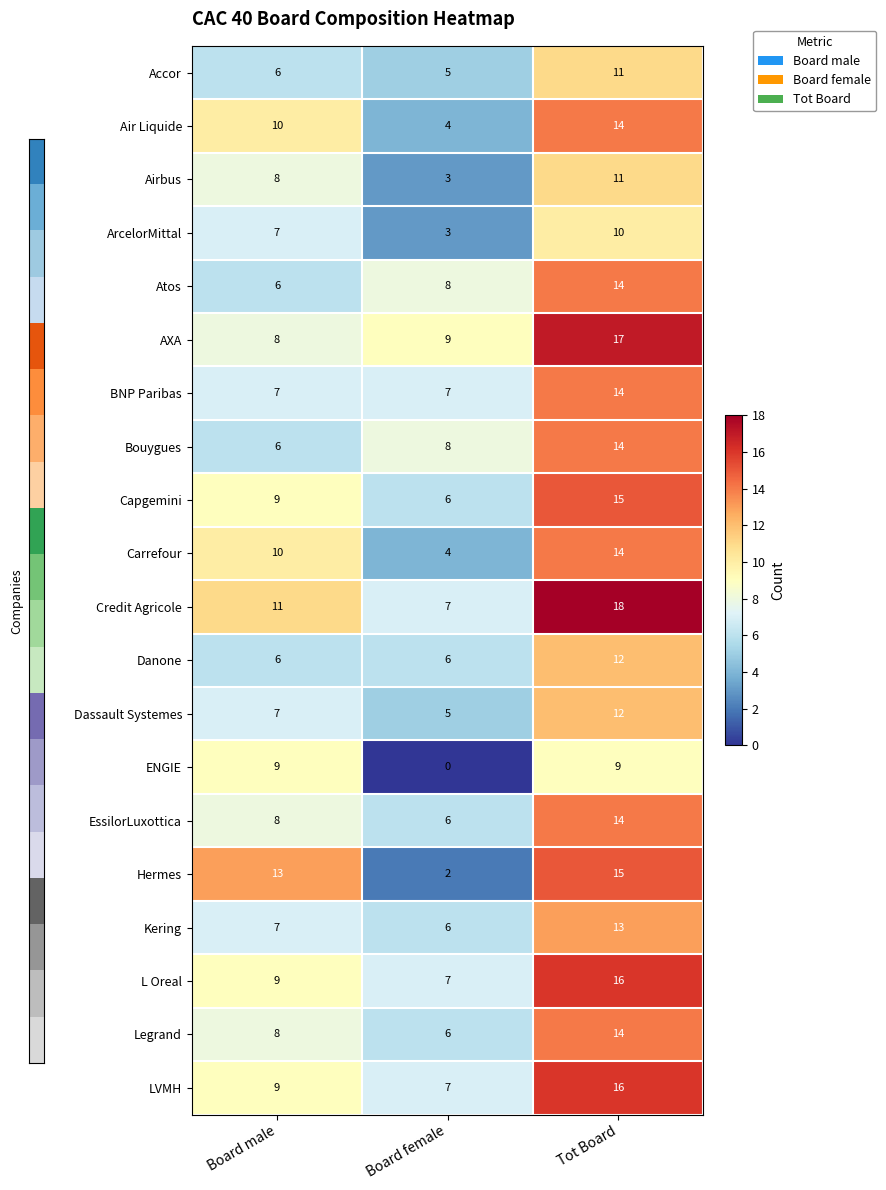

Where is Kering nearest to the value 9?

Board male